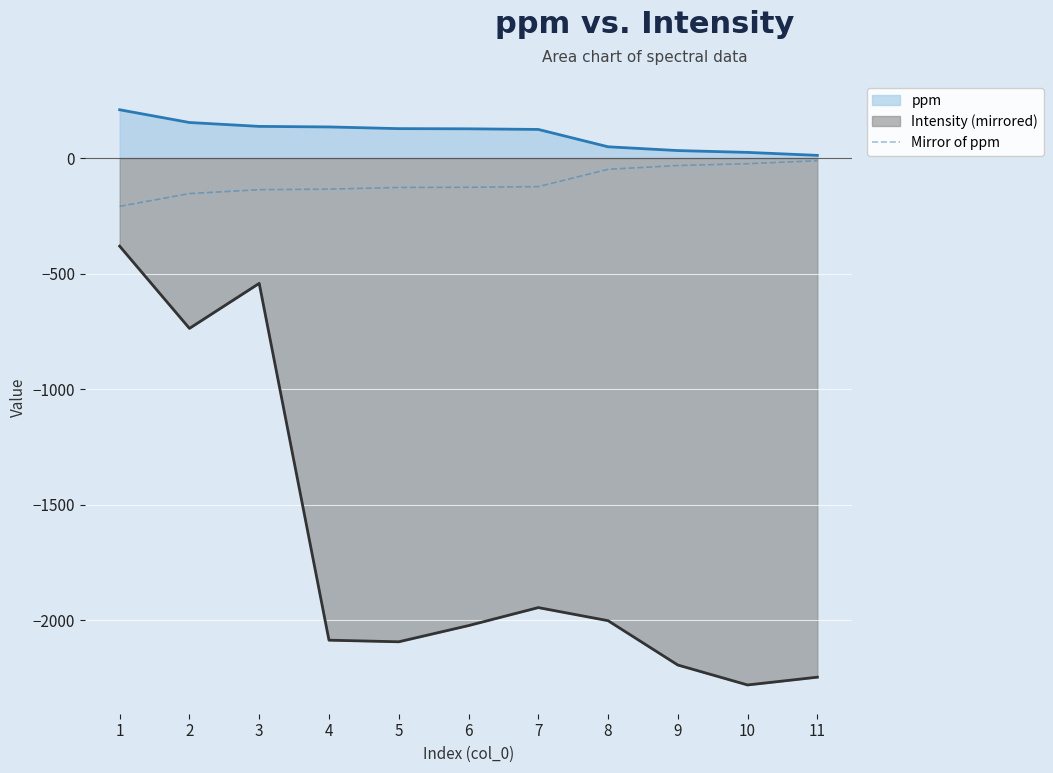

Reading left to right, extract all data points from this chart.

1=-208.9	2=-153.8	3=-137.0	4=-134.6	5=-127.3	6=-126.5	7=-123.8	8=-48.7	9=-32.3	10=-24.5	11=-11.6